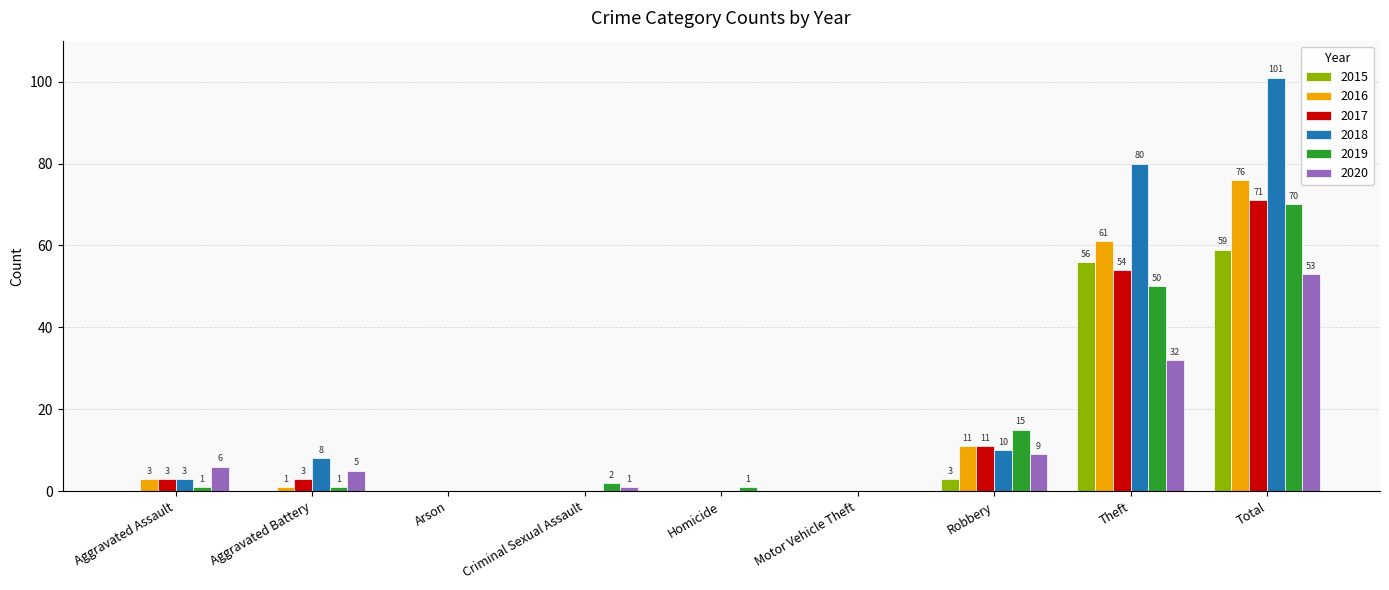

How many positive values does the 2019 series have?

7